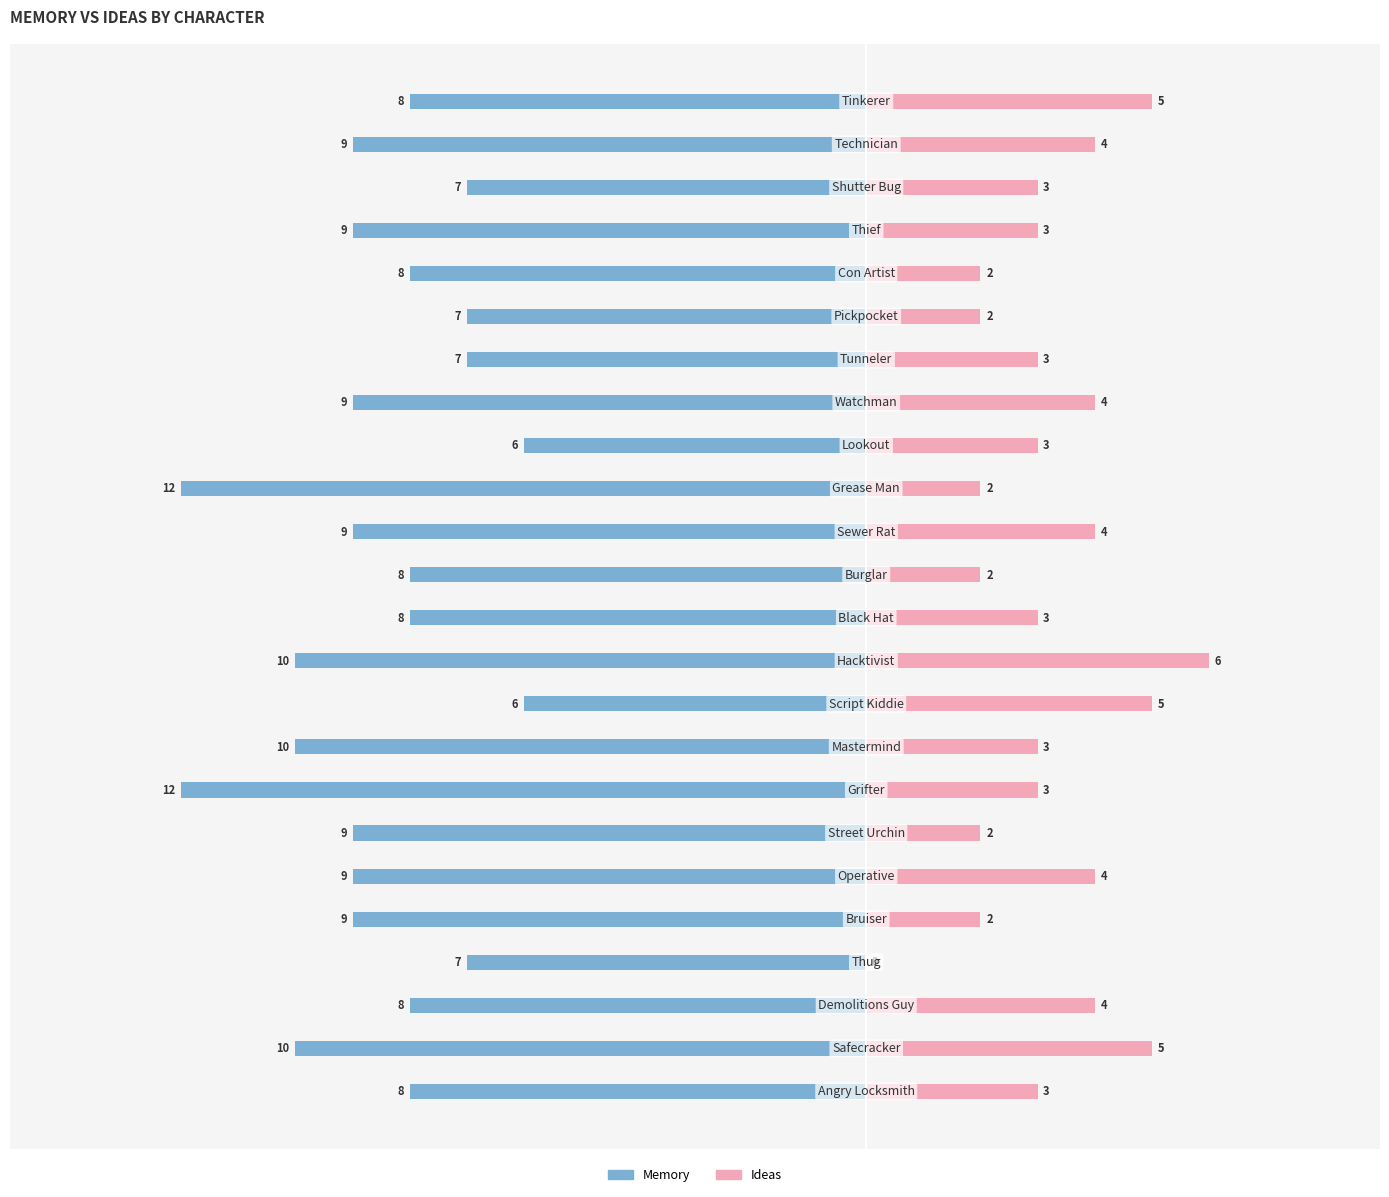

Where does the Memory series first go above -8?

3